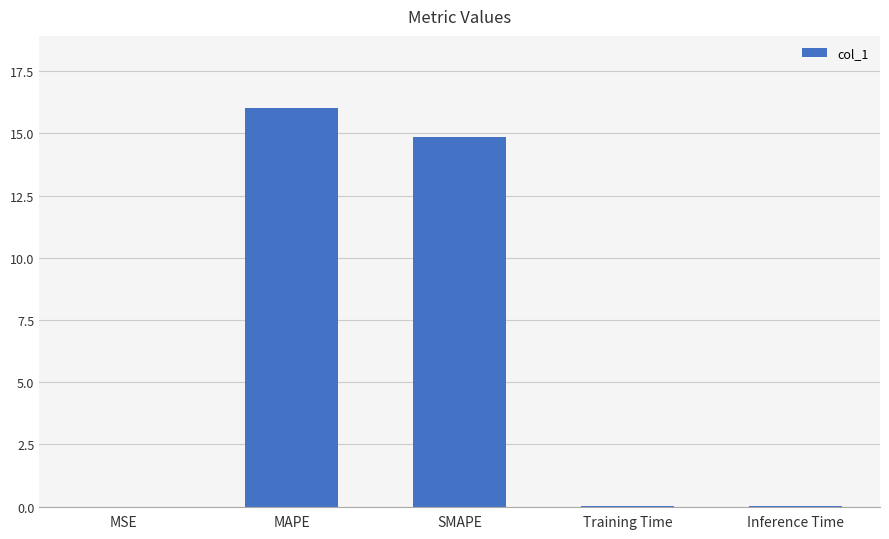

What is the approximate value at MAPE?

16.0